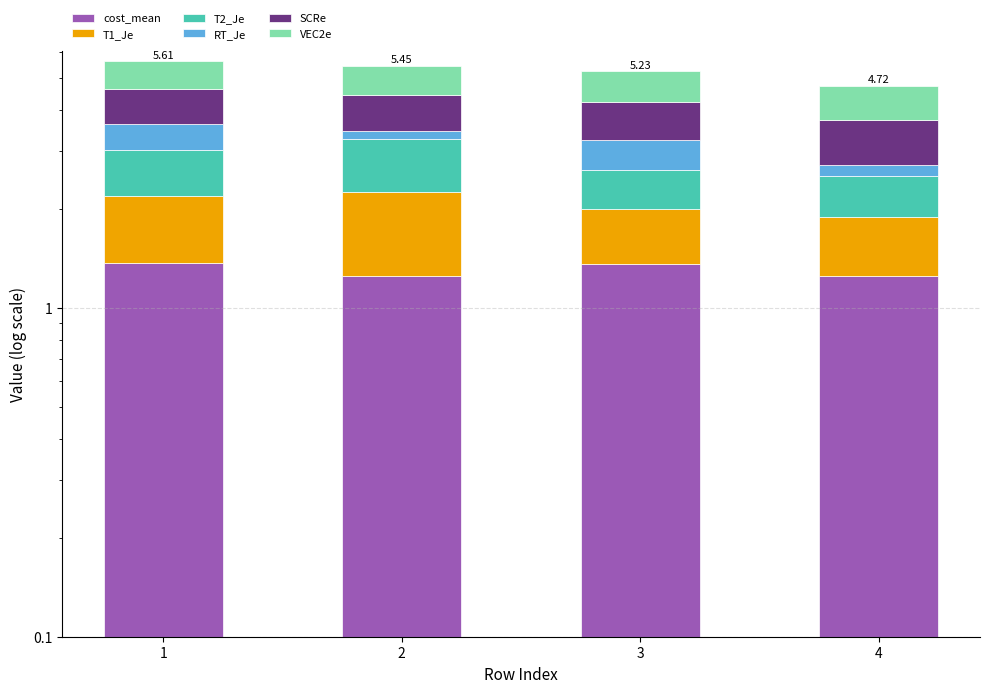

What is the difference between the second highest and minimum values in the RT_Je series?

0.4